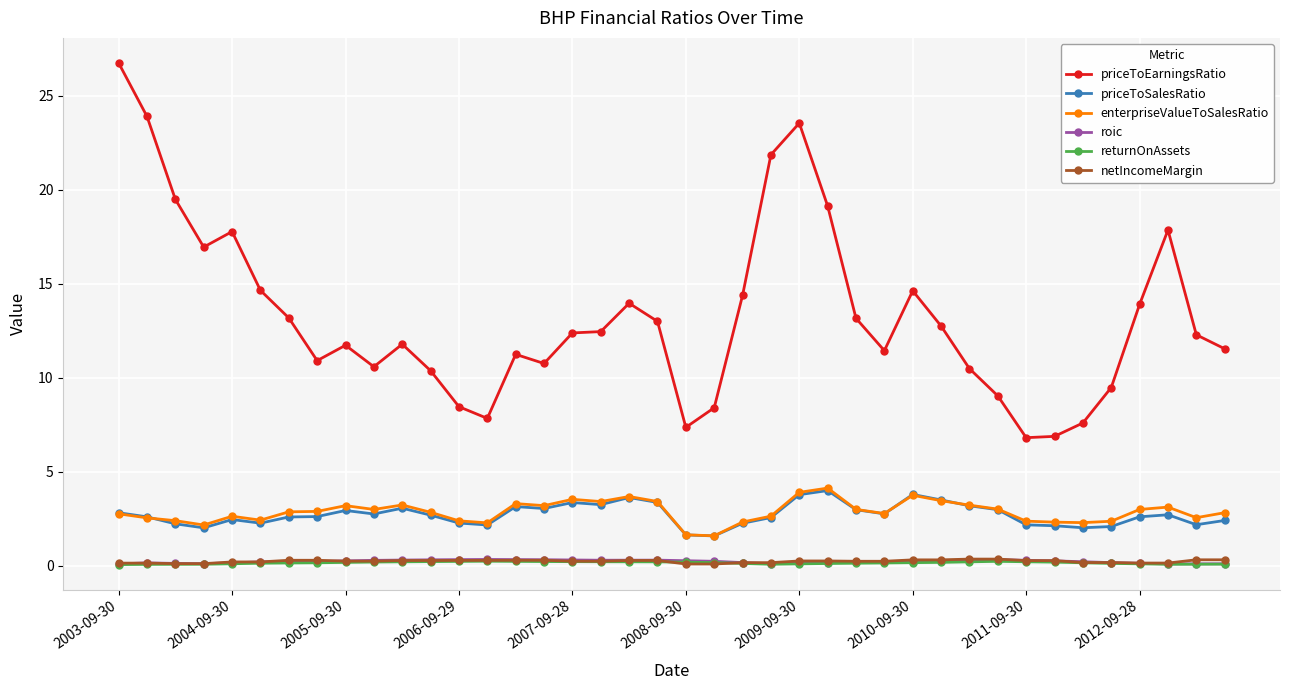

What is the sum of all priceToSalesRatio values?

108.5